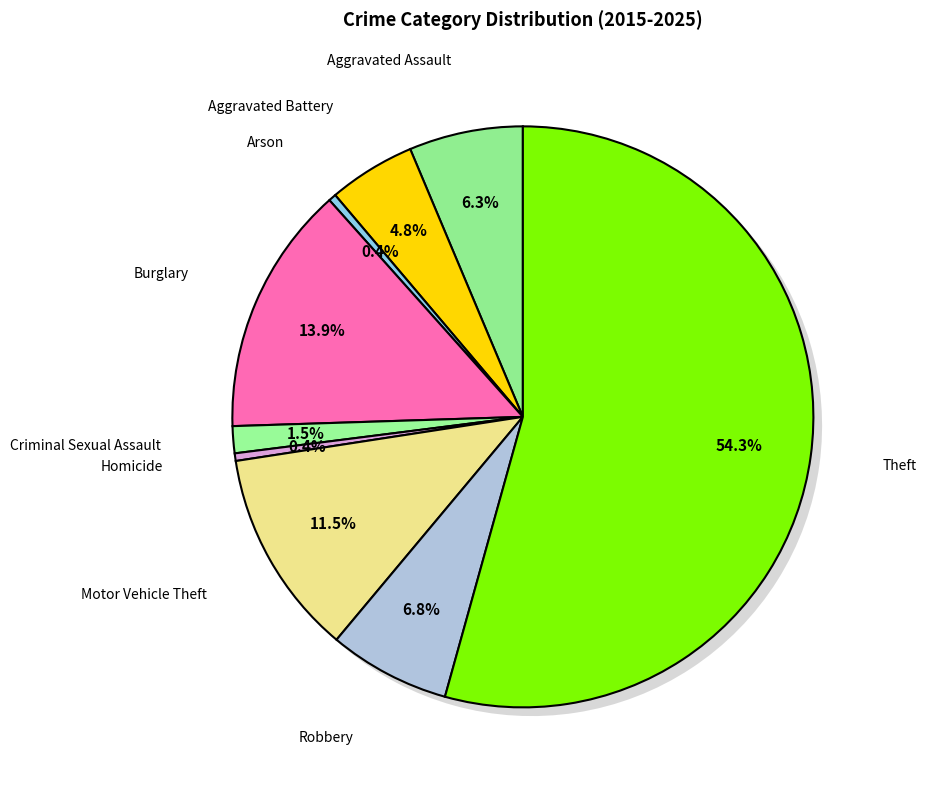

To the nearest percent, what is the difference between the Aggravated Assault and Aggravated Battery slice percentages?

1%